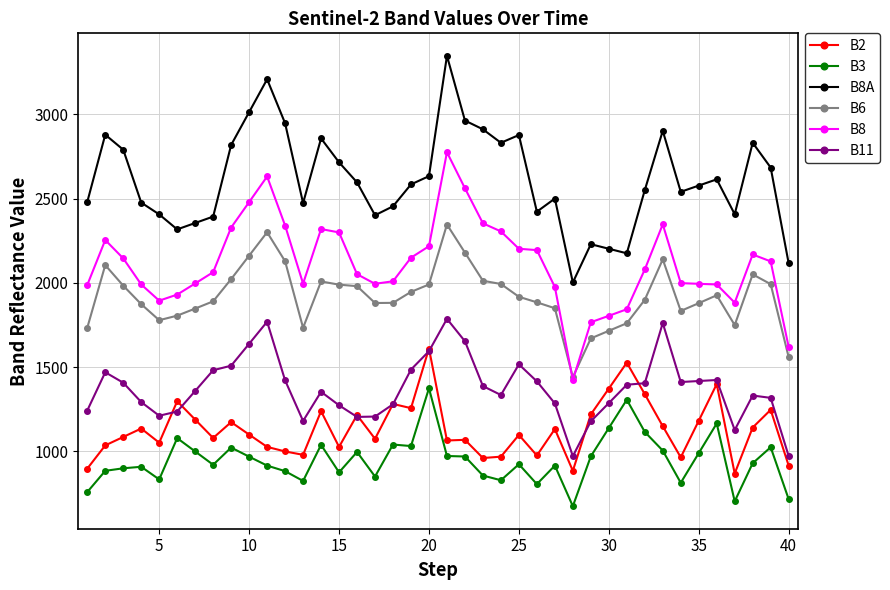

What is the greatest value displayed?

3348